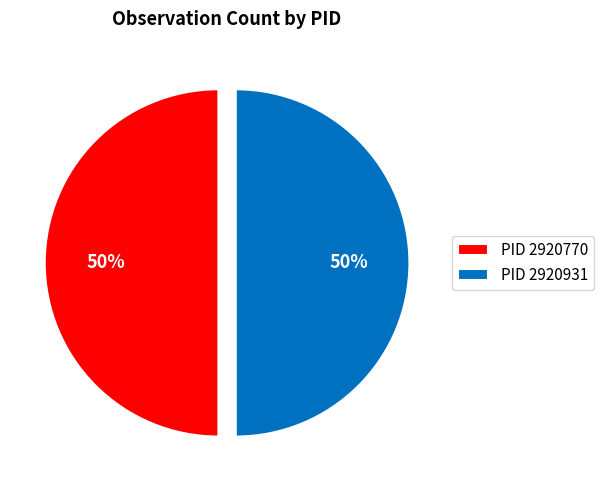

To the nearest percent, what percentage of the pie is PID 2920931?

50%